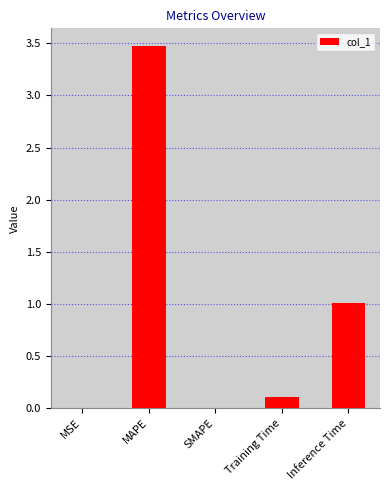

What is the sum of all values?

4.6